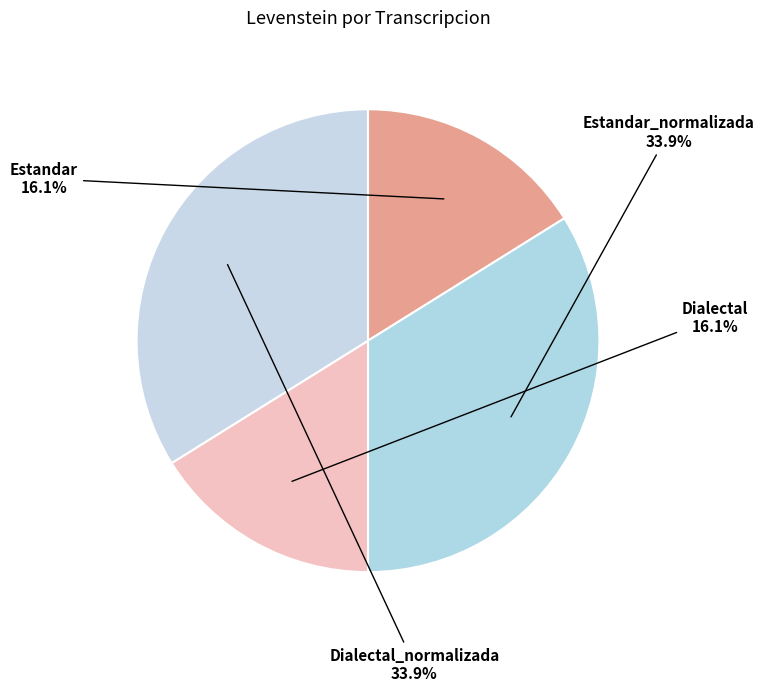

The Estandar_normalizada slice represents 25% of the pie. True or false?

False